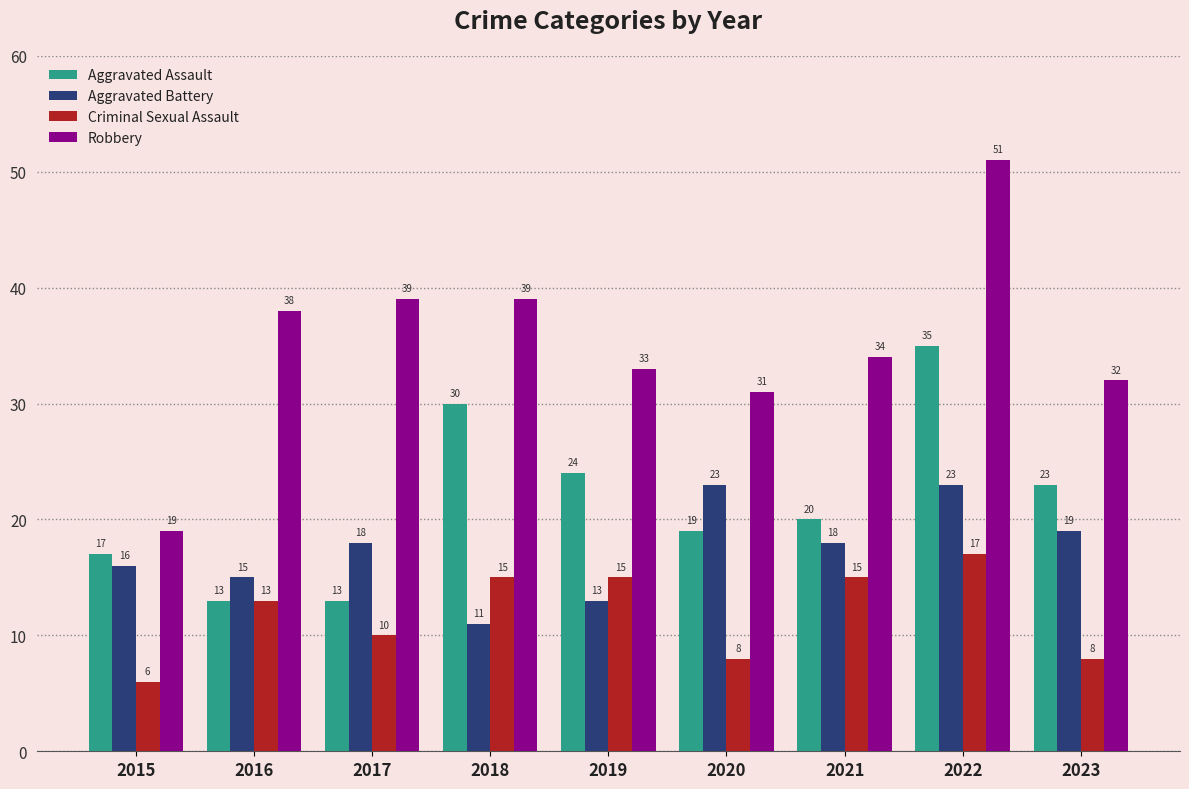

Which series has the largest range (max minus min)?

Robbery